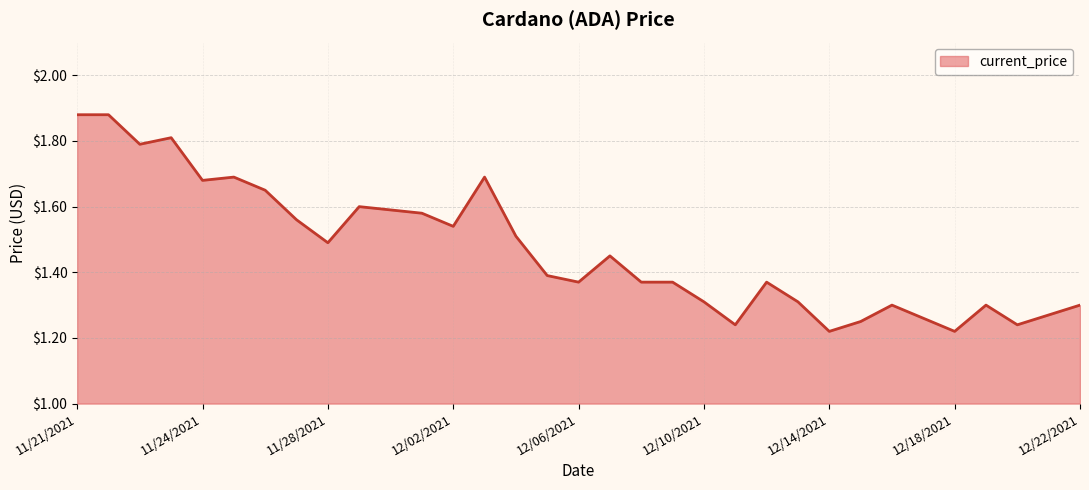

What is the difference between the maximum and minimum values?

0.7